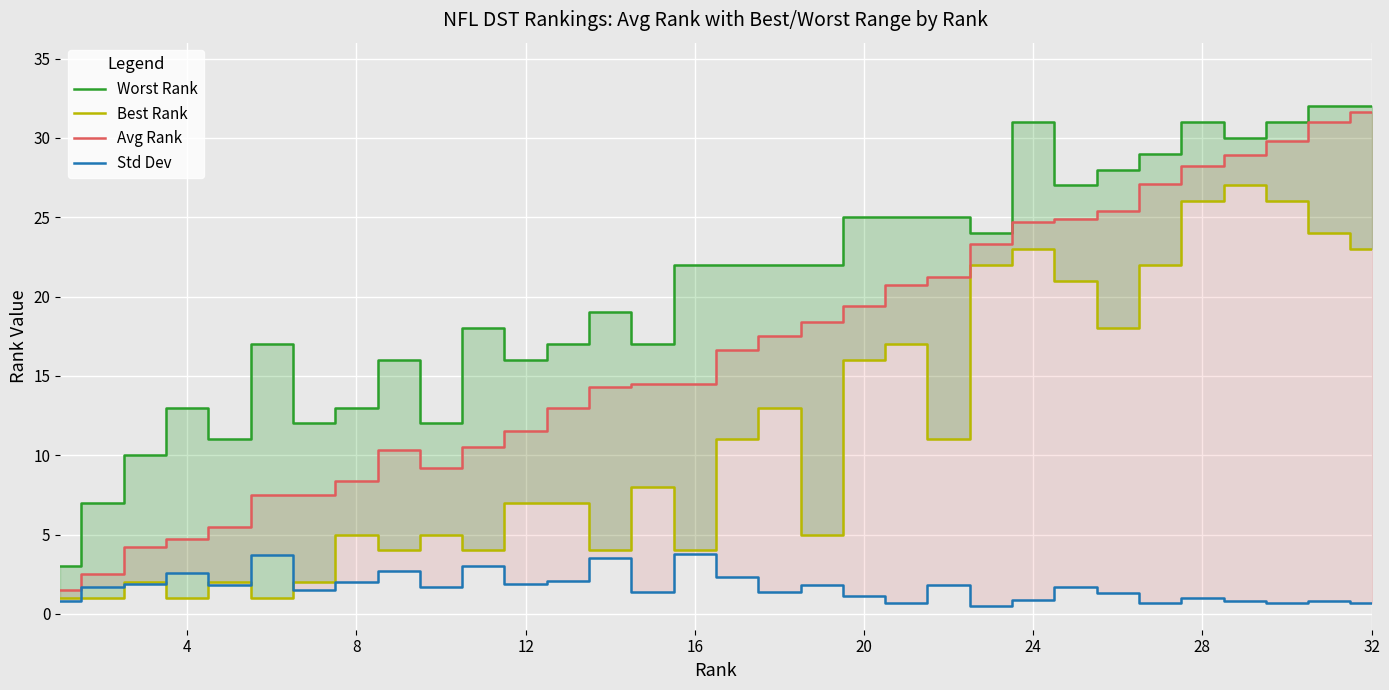

What is the total value across all series at 28?

86.2